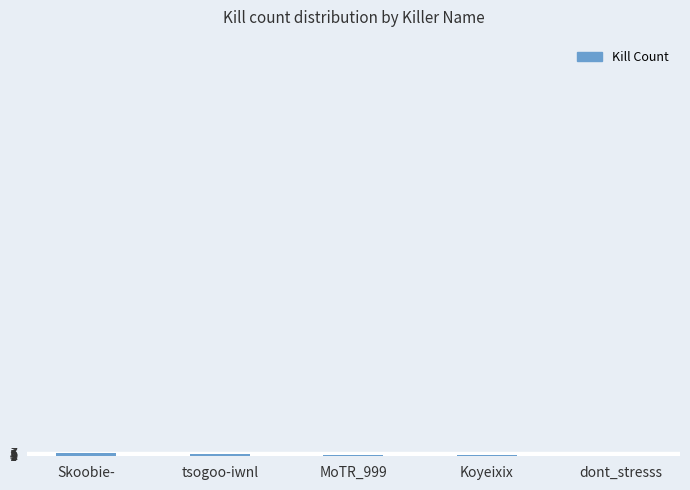

How many categories are shown in the chart?

5